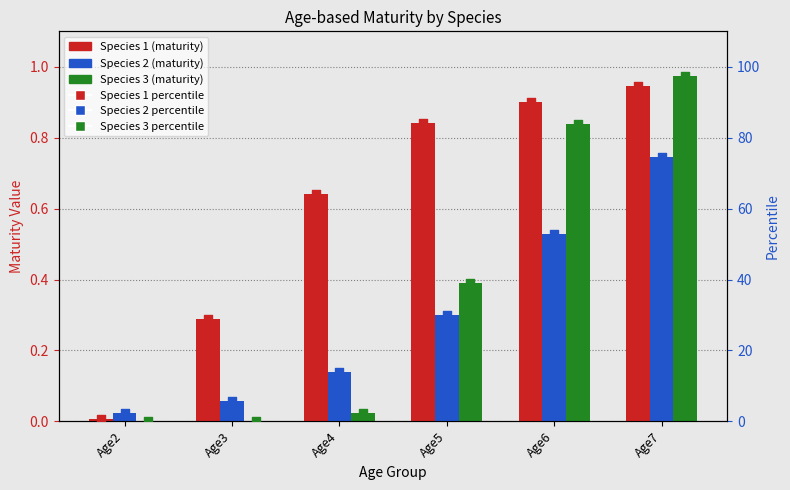

Is the value of Species 2 at Age3 greater than the value of Species 1 at Age7?

No